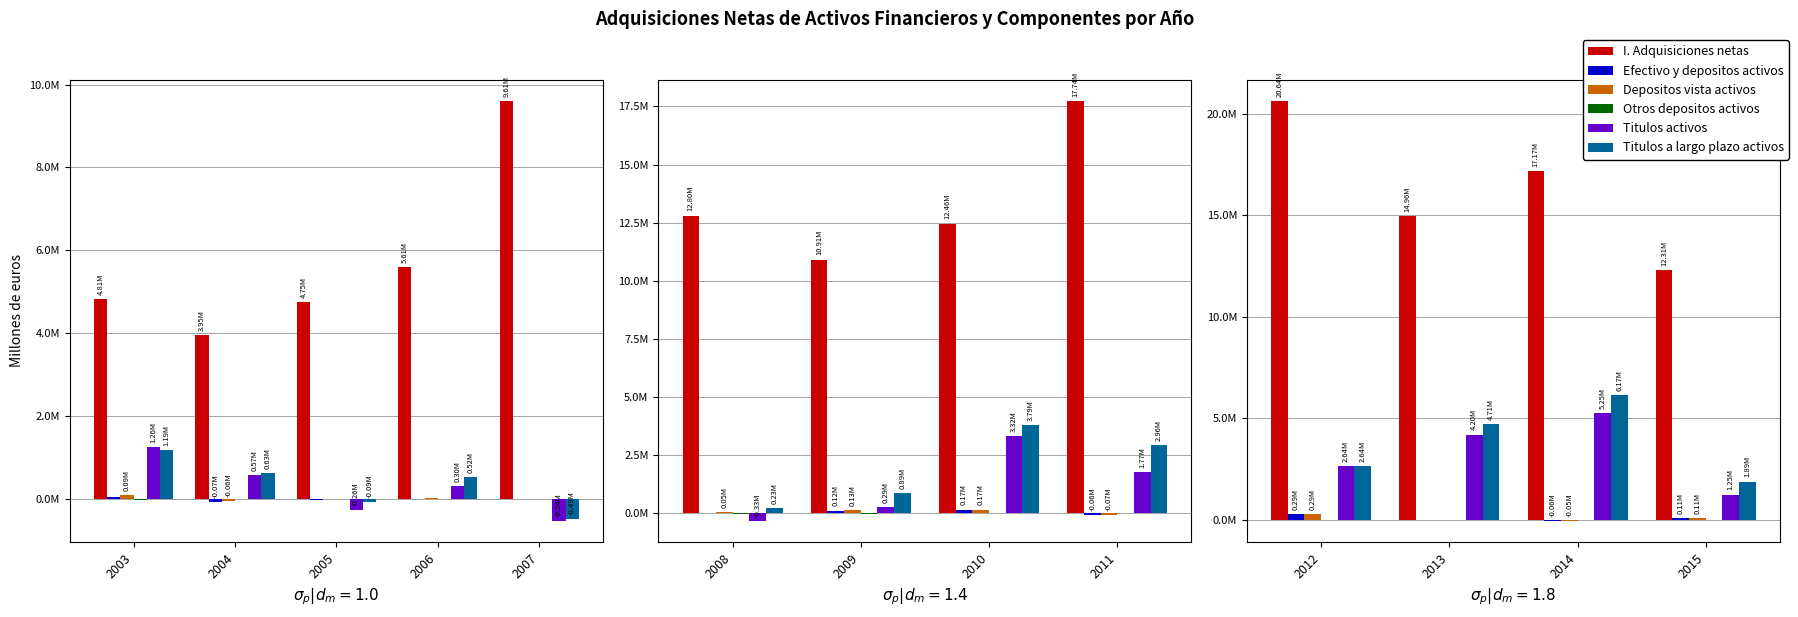

What is the difference between the Efectivo y depositos activos values at 2015 and 2012?

182292